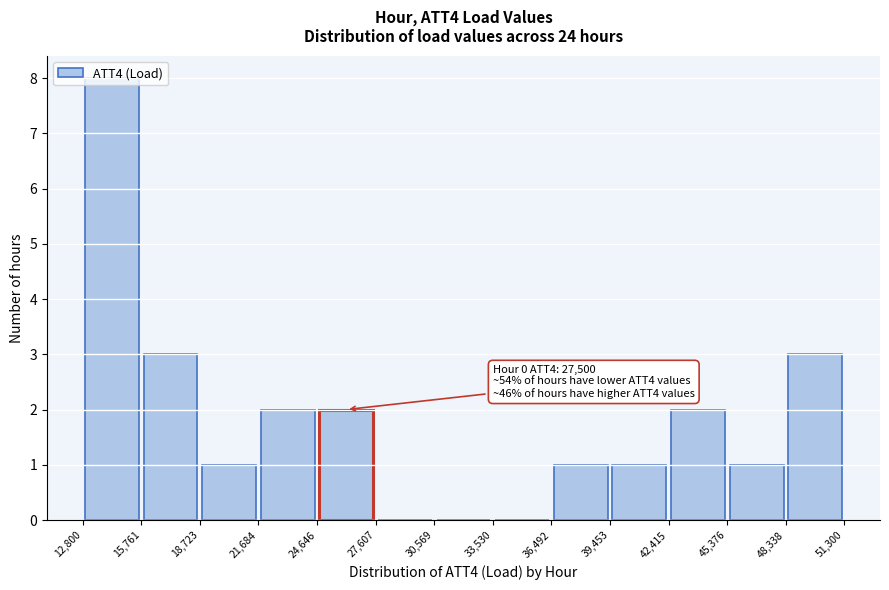

Over which range of the x-axis is the bar tallest?

12,800 to 15,761